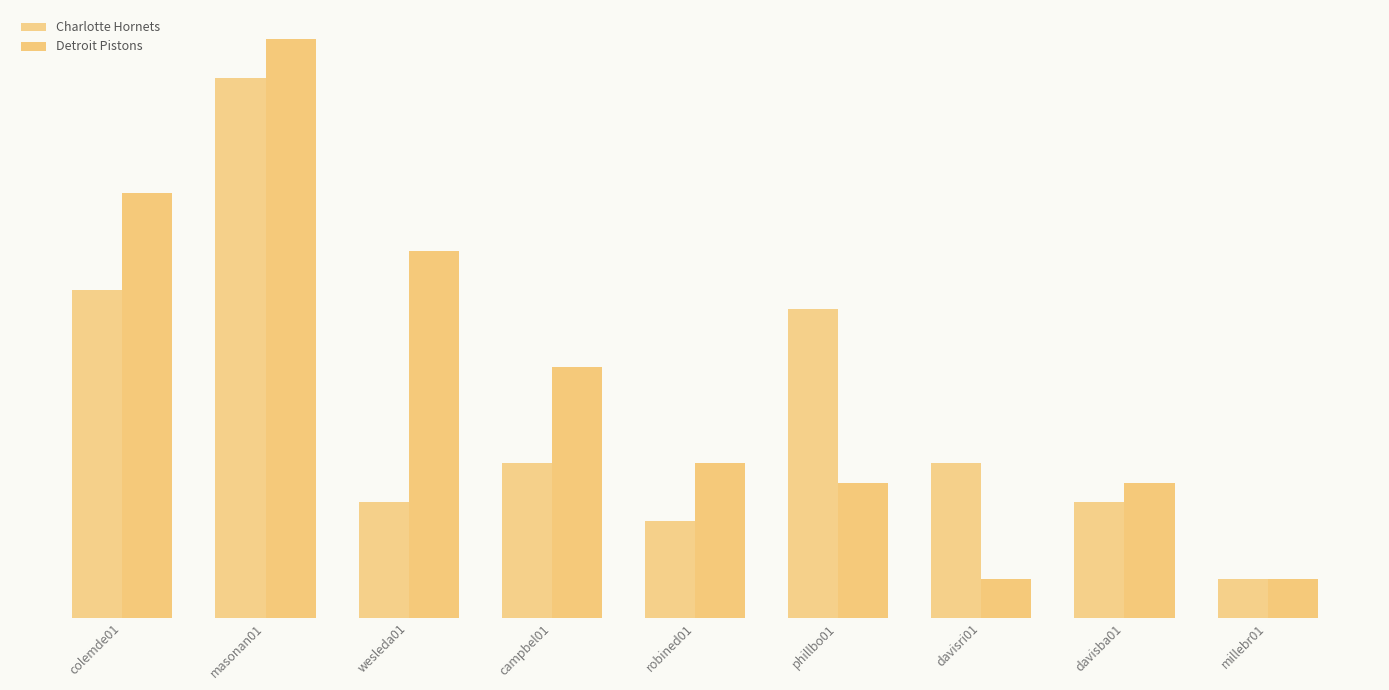

What is the label of the 6th bar from the right?

campbel01